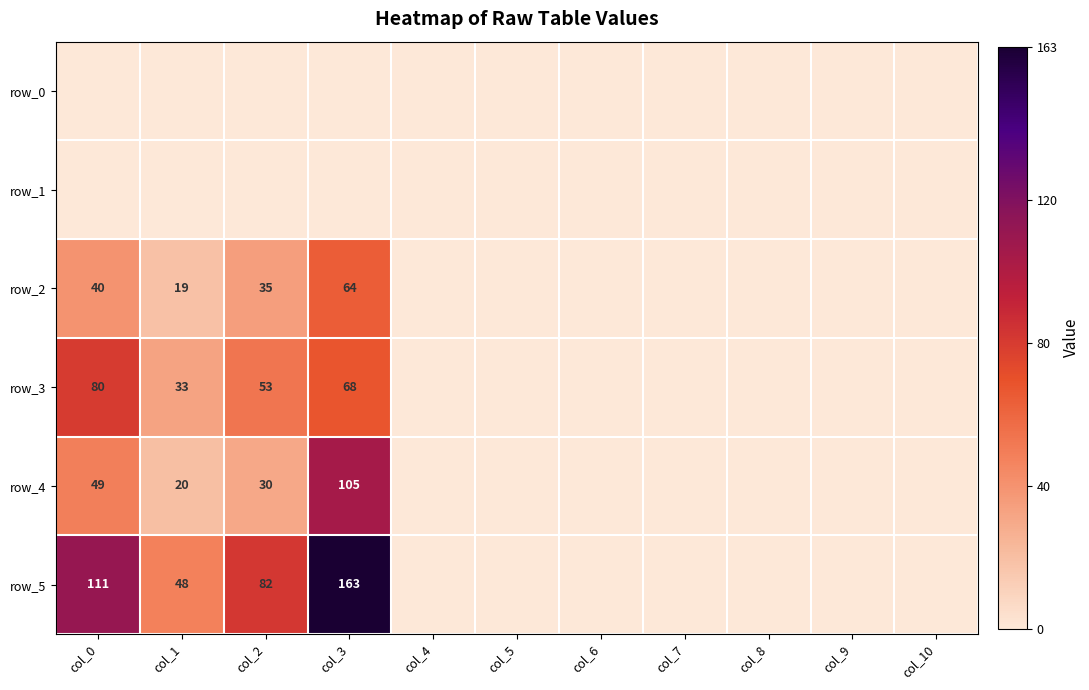

How many row_5 values are between 0 and 82?

9